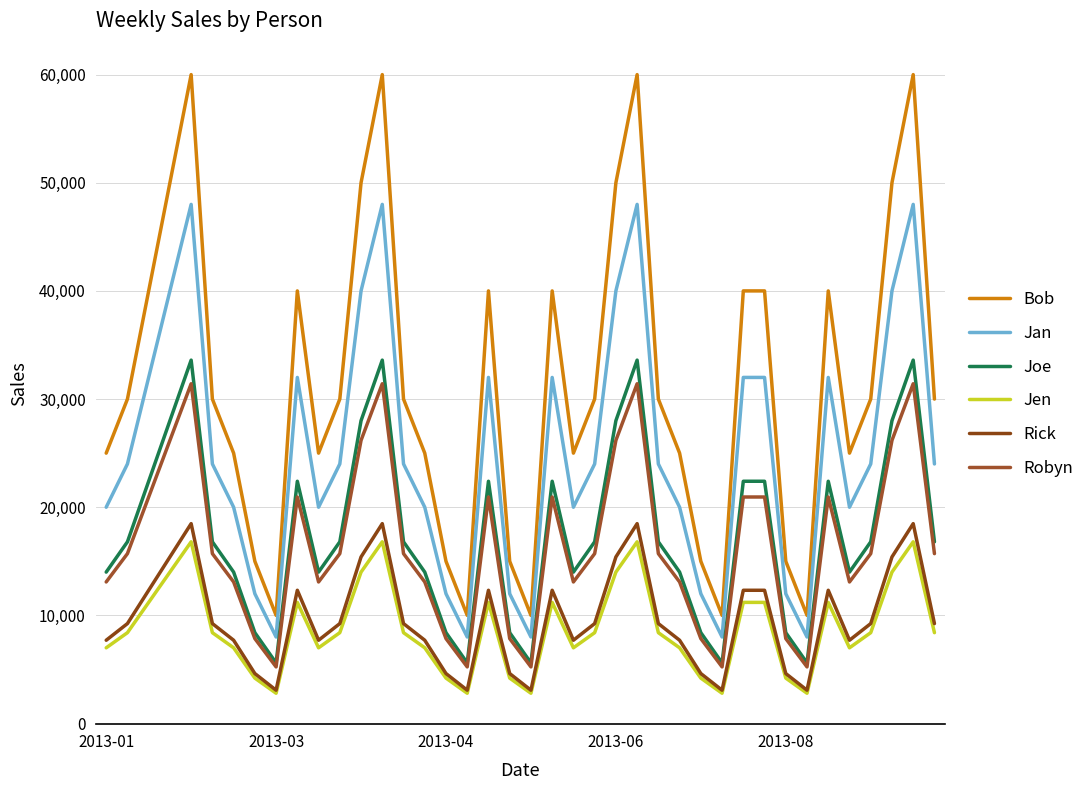

What is the lowest value of the Bob series?

10000